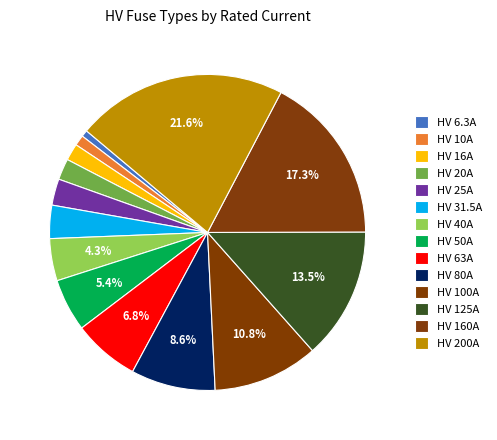

Rank the categories by value from highest to lowest.

HV 200A, HV 160A, HV 125A, HV 100A, HV 80A, HV 63A, HV 50A, HV 40A, HV 31.5A, HV 25A, HV 20A, HV 16A, HV 10A, HV 6.3A